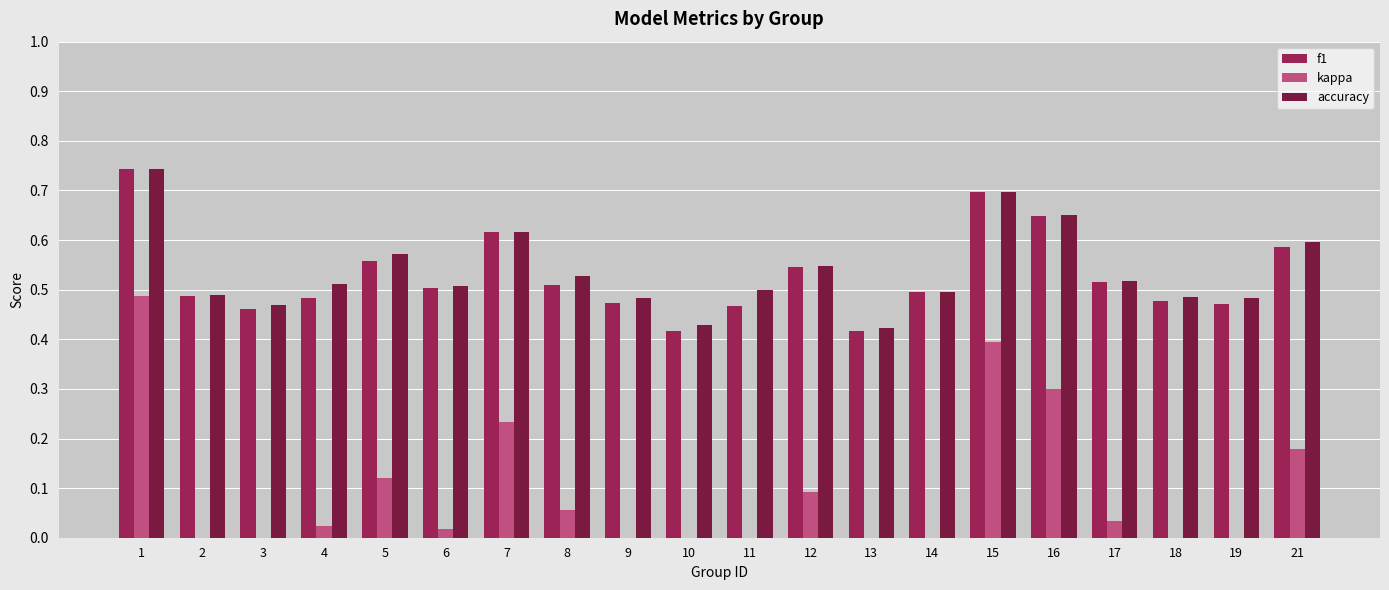

At which category does the chart reach its peak across all series?

1